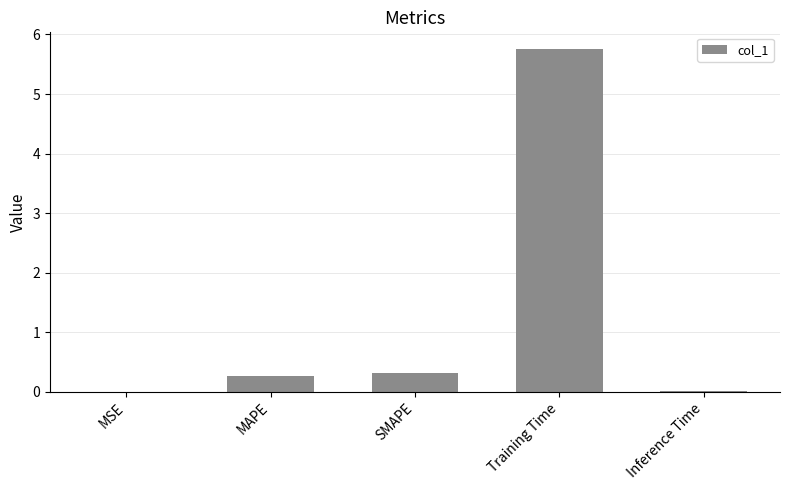

Count the number of categories in the chart.

5